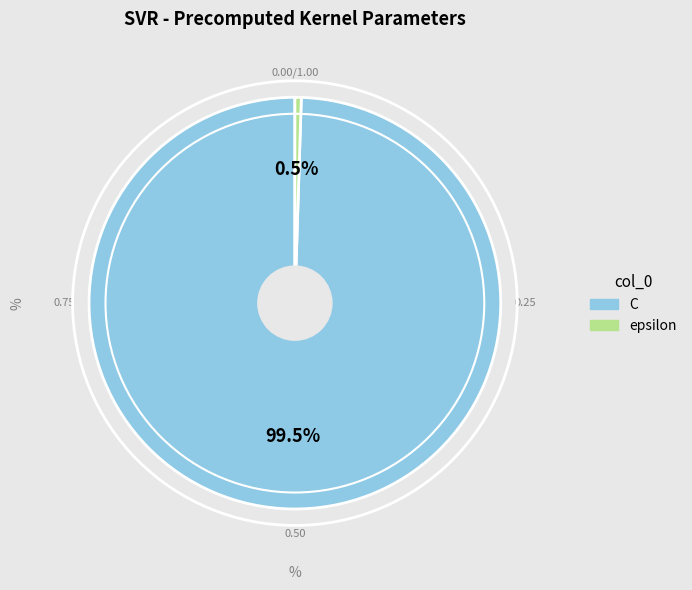

Does epsilon represent more than half of the total?

No